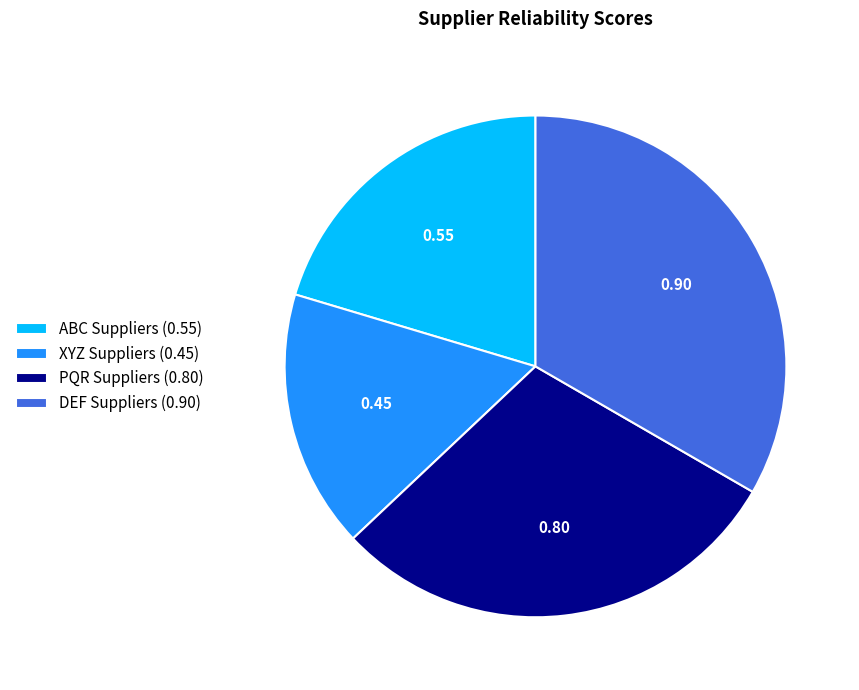

Combined, do XYZ Suppliers (0.45) and ABC Suppliers (0.55) account for over 50%?

No